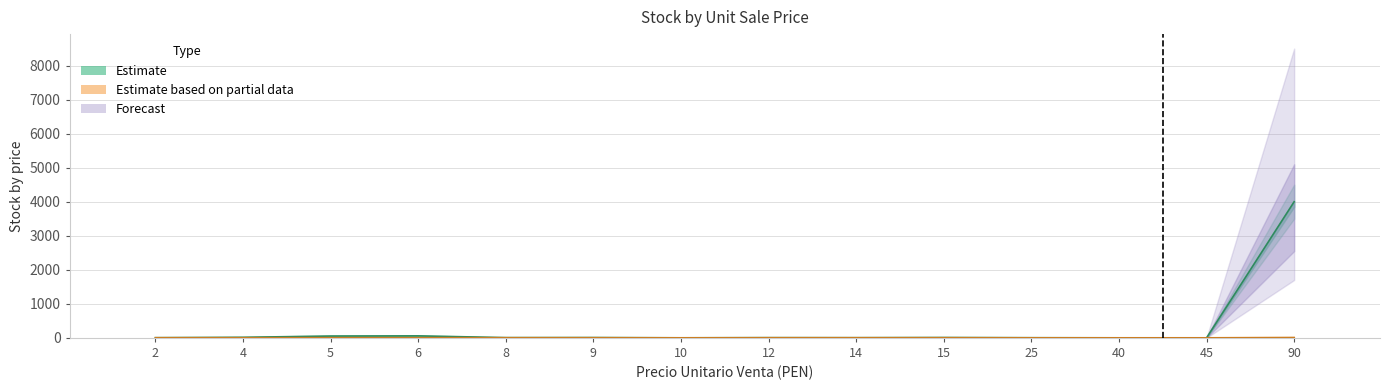

What is the spread (max minus min) of values at 4?

13